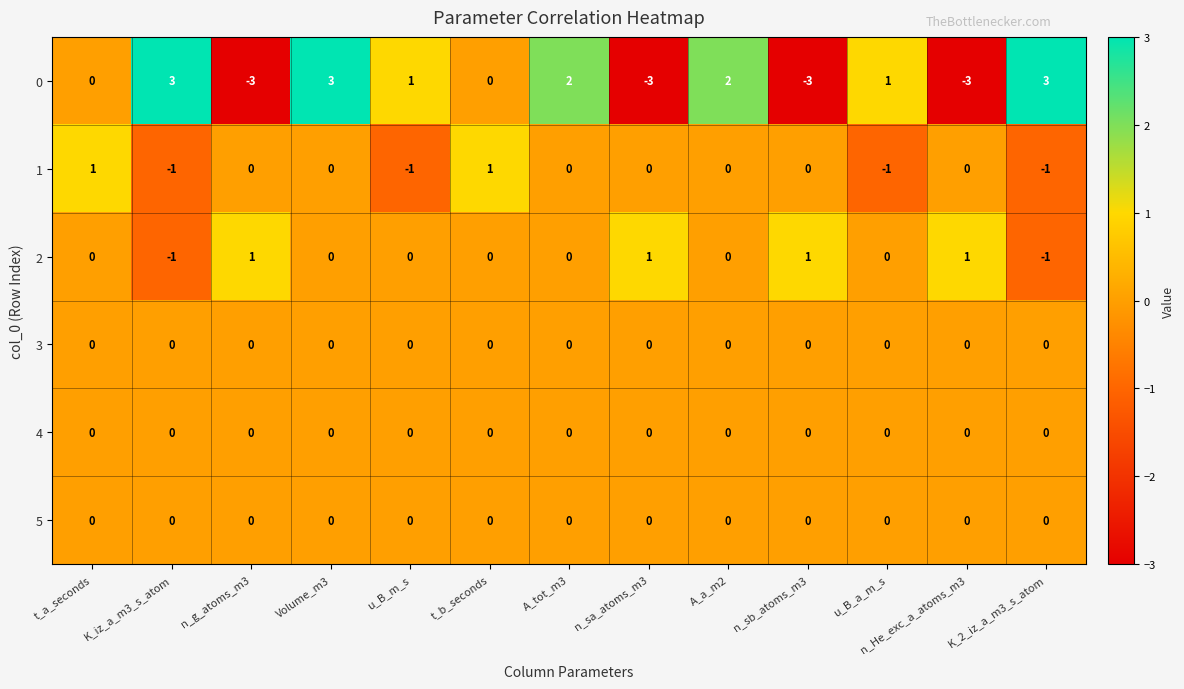

What is the lowest value of the 0 series?

-3